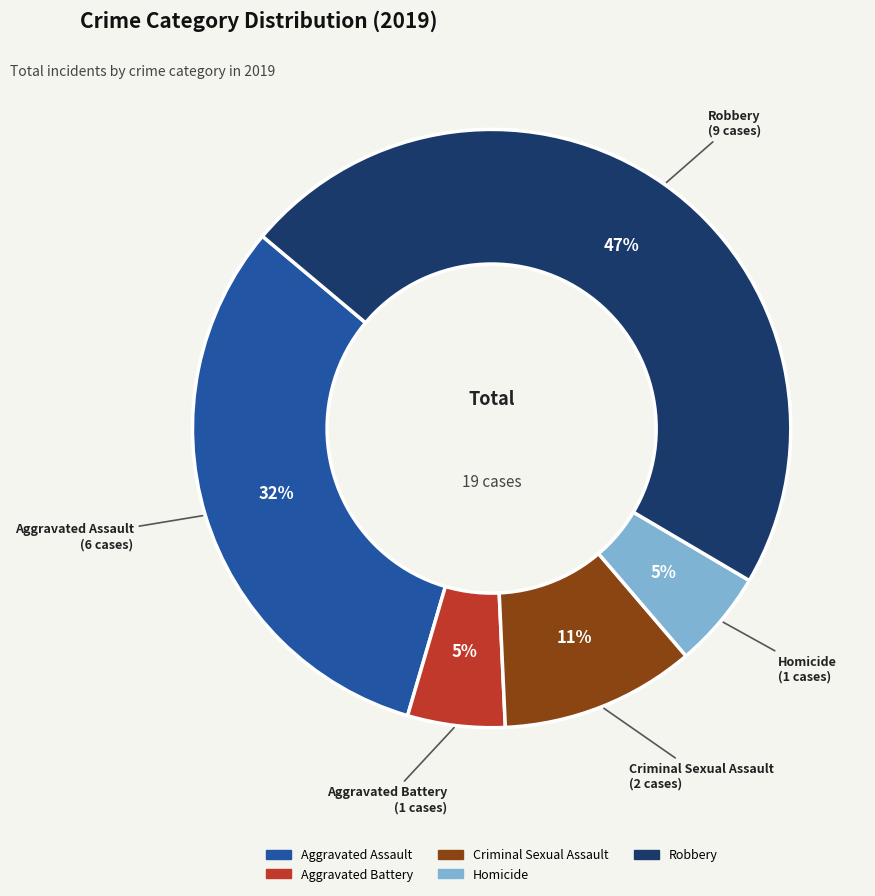

To the nearest percent, what is the difference between the largest and smallest slice percentages?

42%